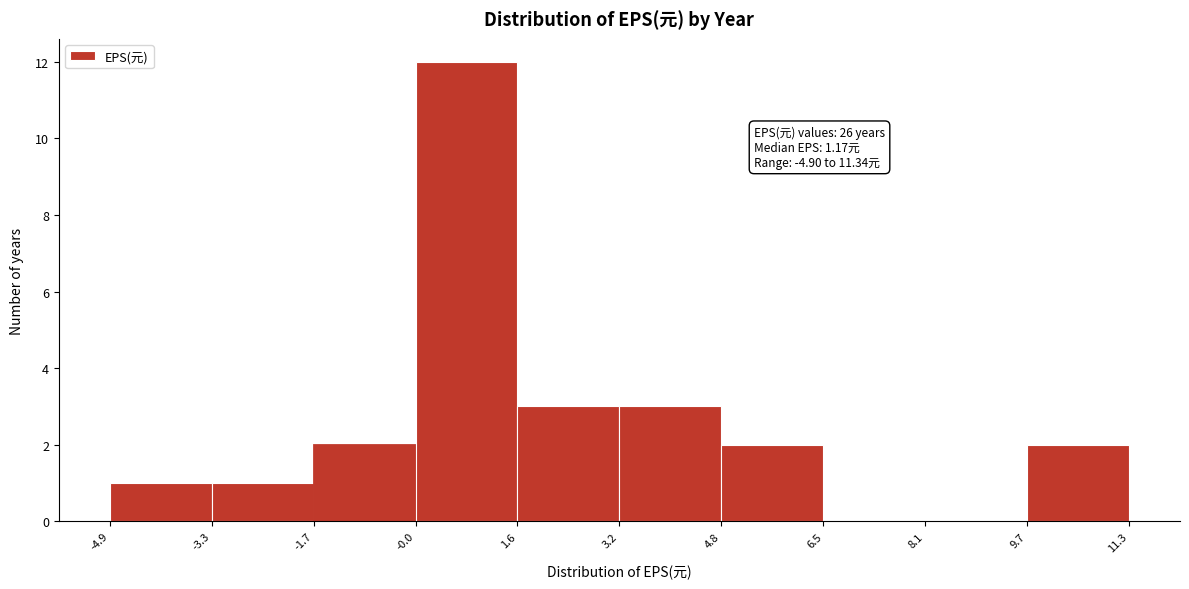

Which range on the x-axis has the tallest bar?

-0.0 to 1.6